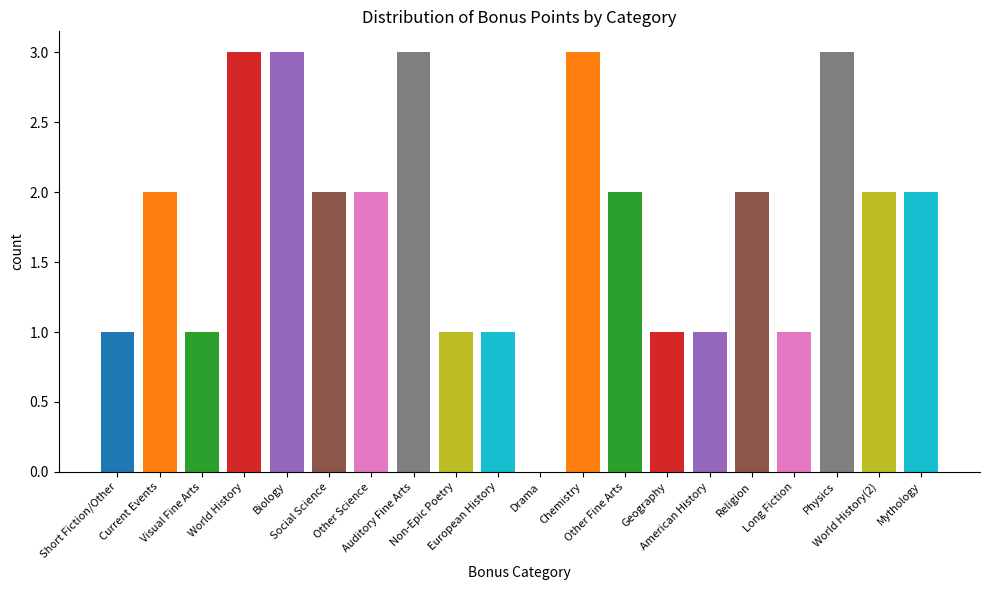

Reading right to left, what are all the values shown in this chart?

Mythology=2	World History(2)=2	Physics=3	Long Fiction=1	Religion=2	American History=1	Geography=1	Other Fine Arts=2	Chemistry=3	Drama=0	European History=1	Non-Epic Poetry=1	Auditory Fine Arts=3	Other Science=2	Social Science=2	Biology=3	World History=3	Visual Fine Arts=1	Current Events=2	Short Fiction/Other=1